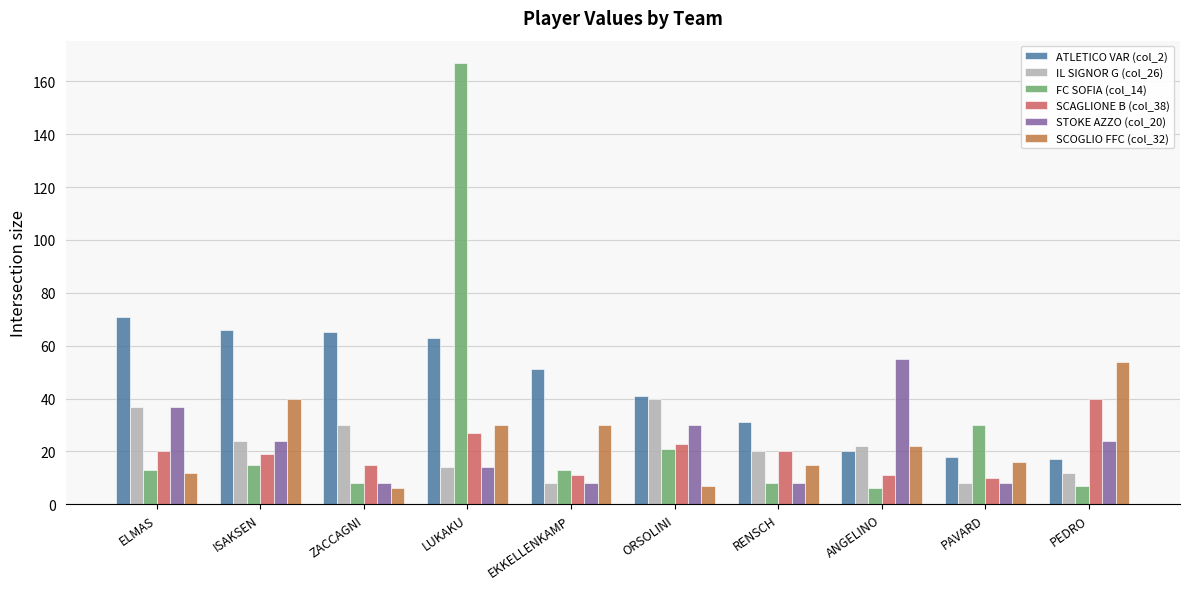

The value of SCAGLIONE B (col_38) at ANGELINO is 11. True or false?

True